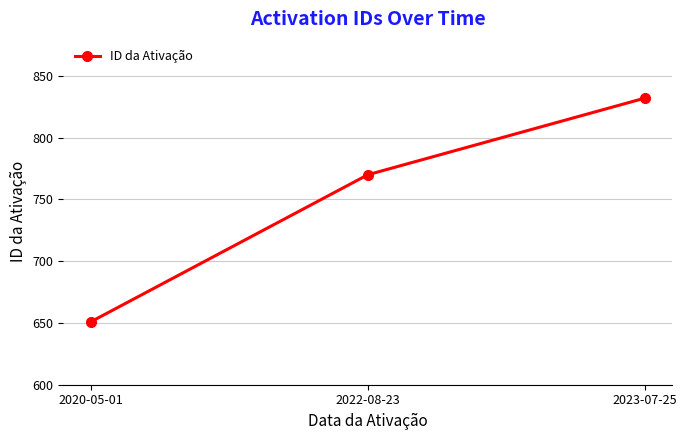

What position from the right is 2022-08-23?

2